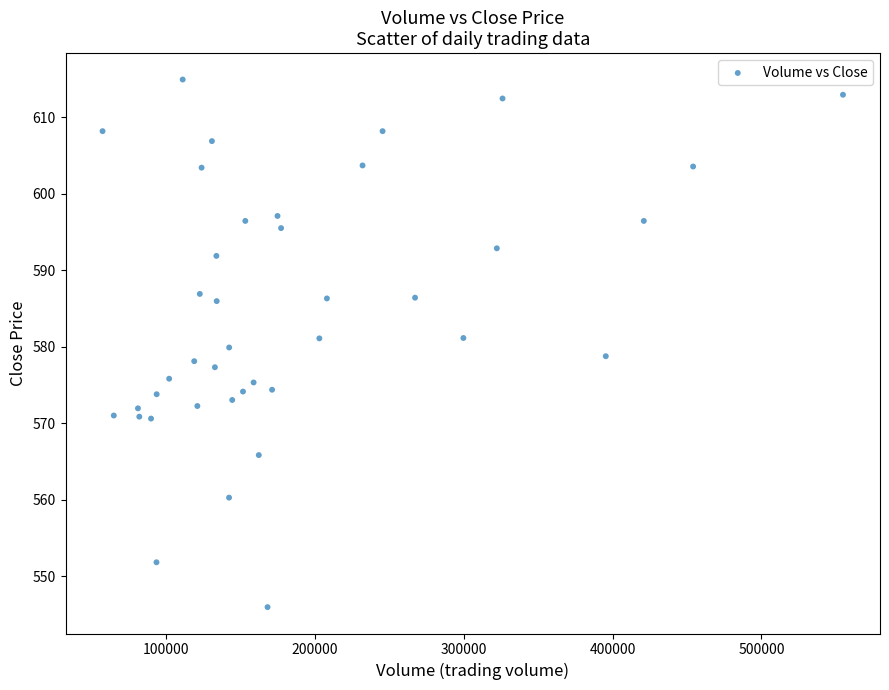

What is the range of X values (max minus min)?

497478.0